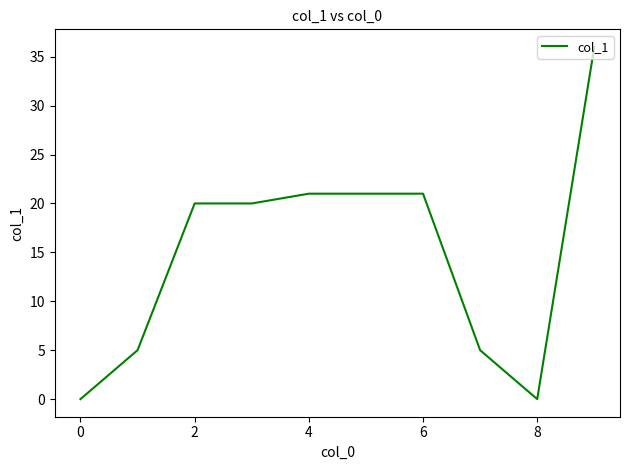

What is the difference between the maximum and minimum values?

36